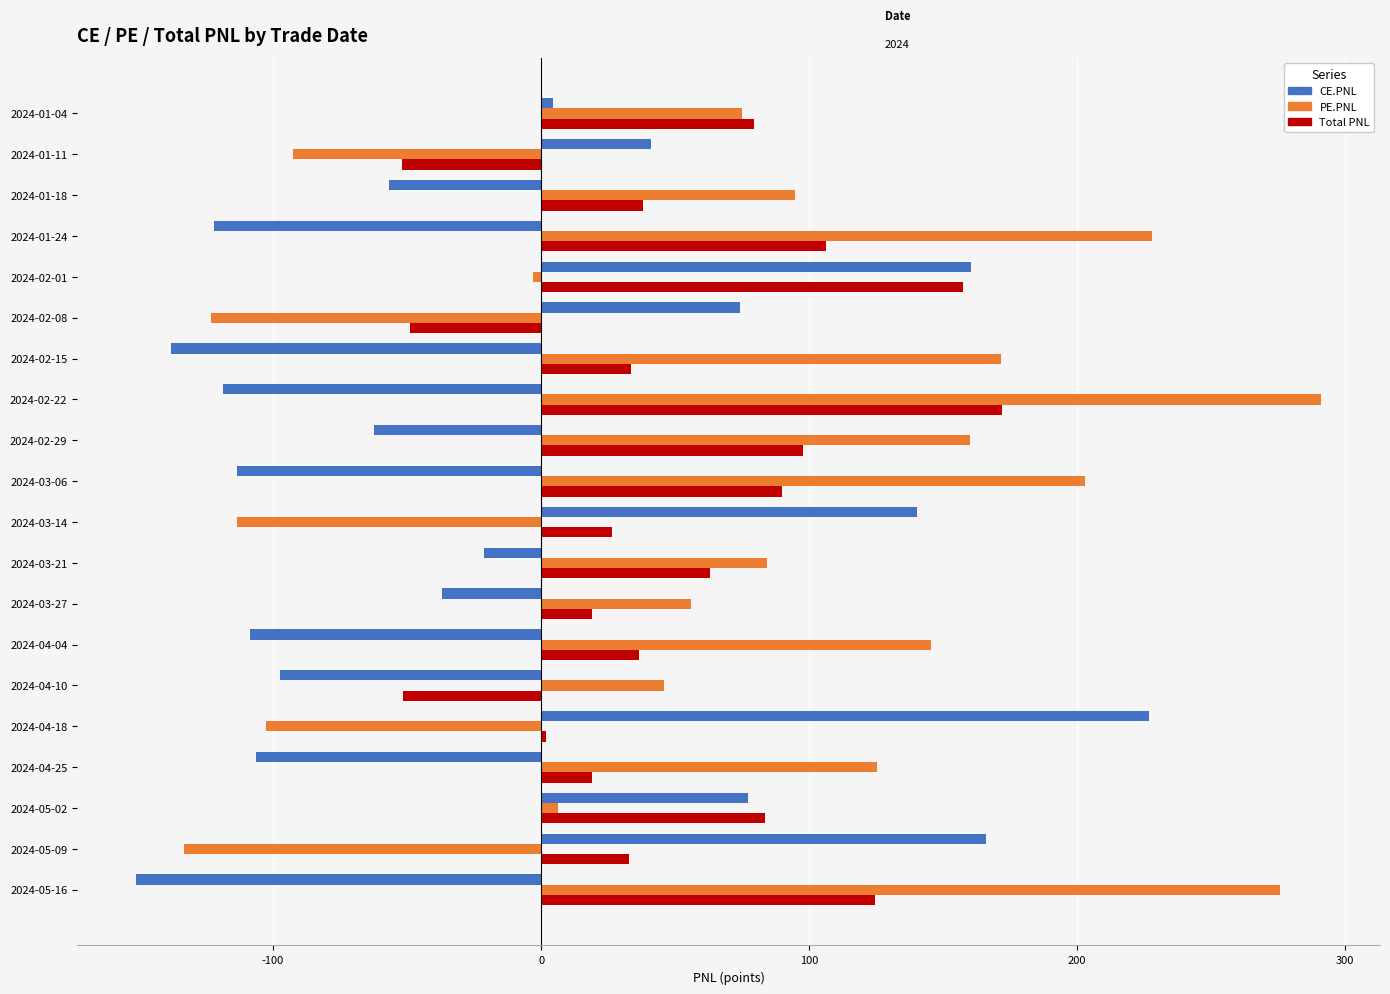

Is it true that PE.PNL equals 171.7 at 2024-02-15?

True